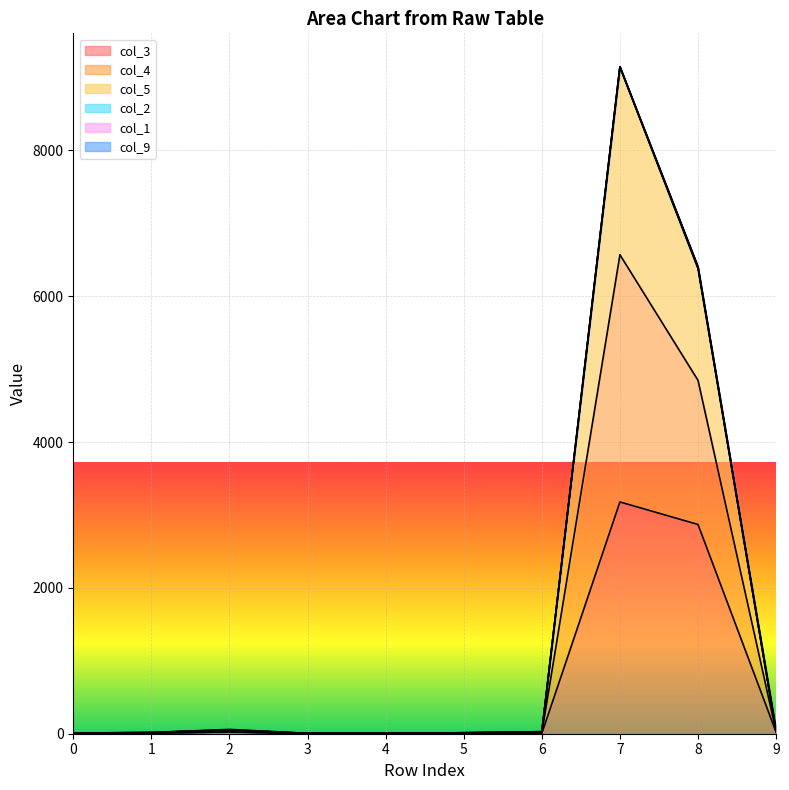

The value of col_5 at 4 is 6. True or false?

True